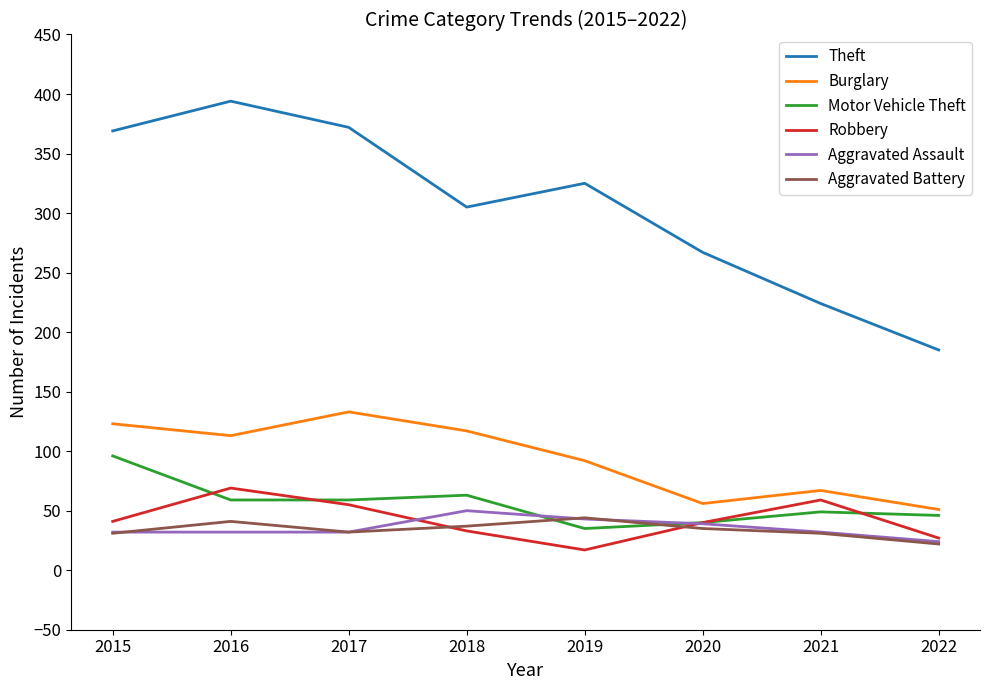

The Motor Vehicle Theft series shows 63 at 2018. True or false?

True